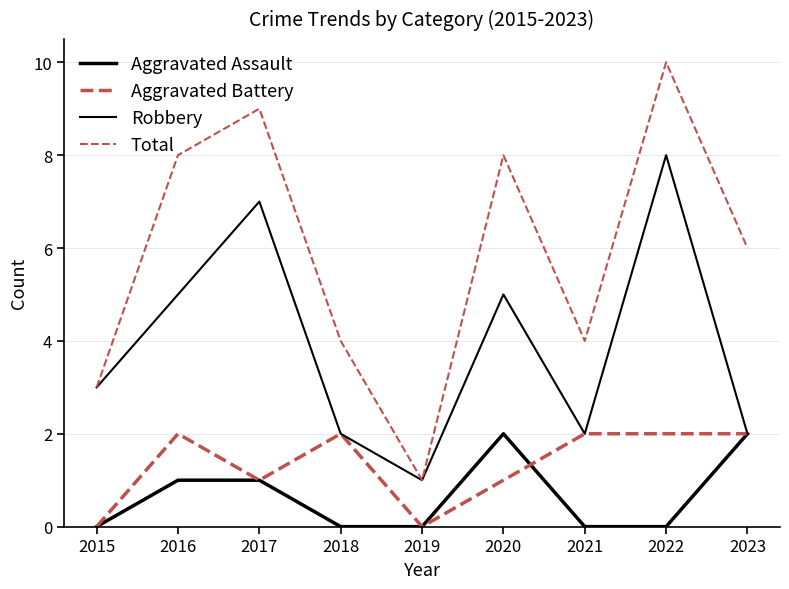

Does the chart have visible grid lines?

Yes